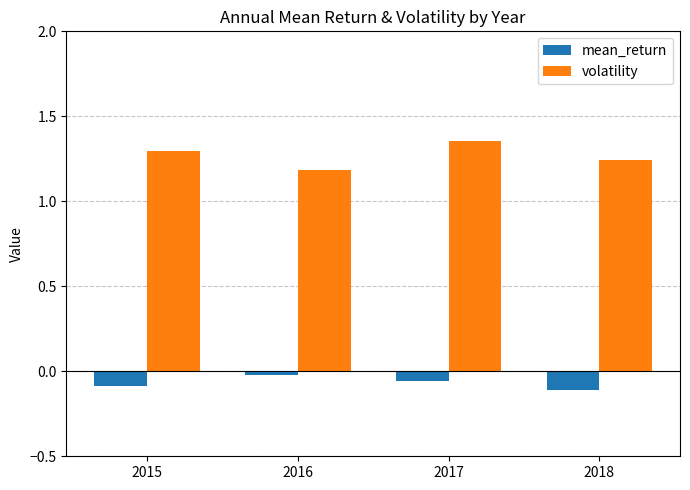

The value of volatility at 2015 is 1.3. True or false?

True